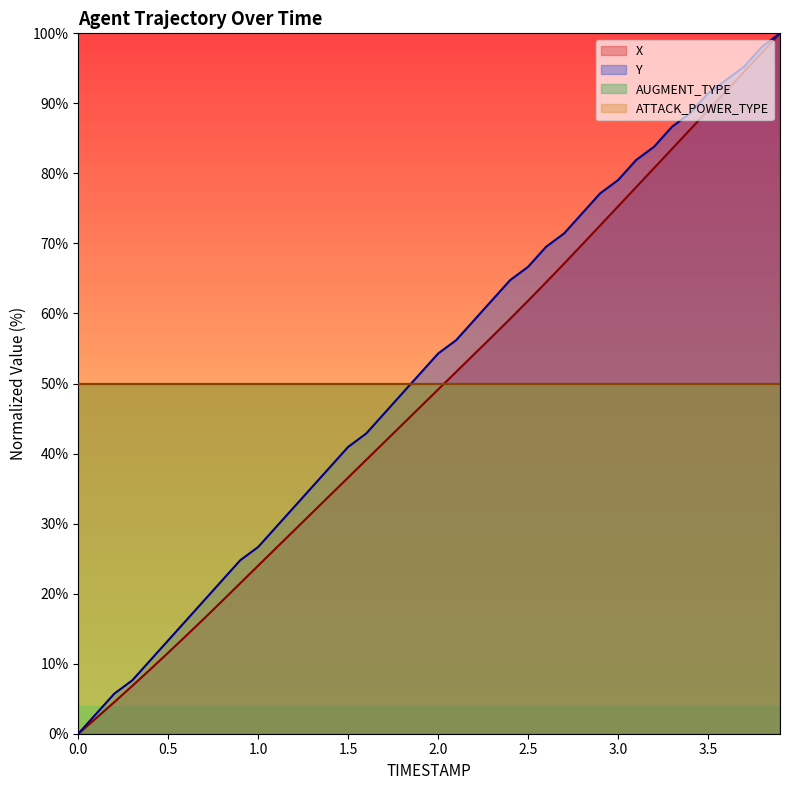

How many lines are shown in the chart?

4